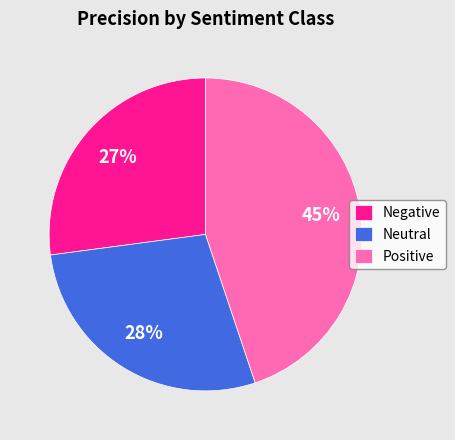

Rank the categories by value from lowest to highest.

Negative, Neutral, Positive